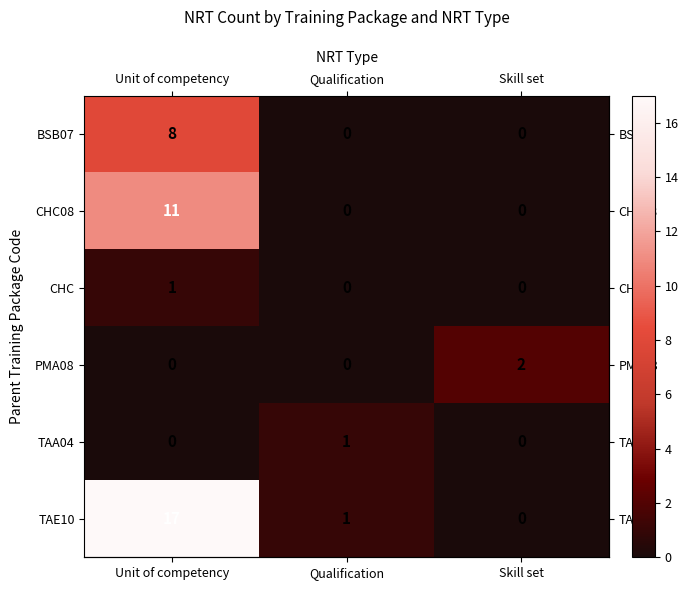

What is the greatest value displayed?

17